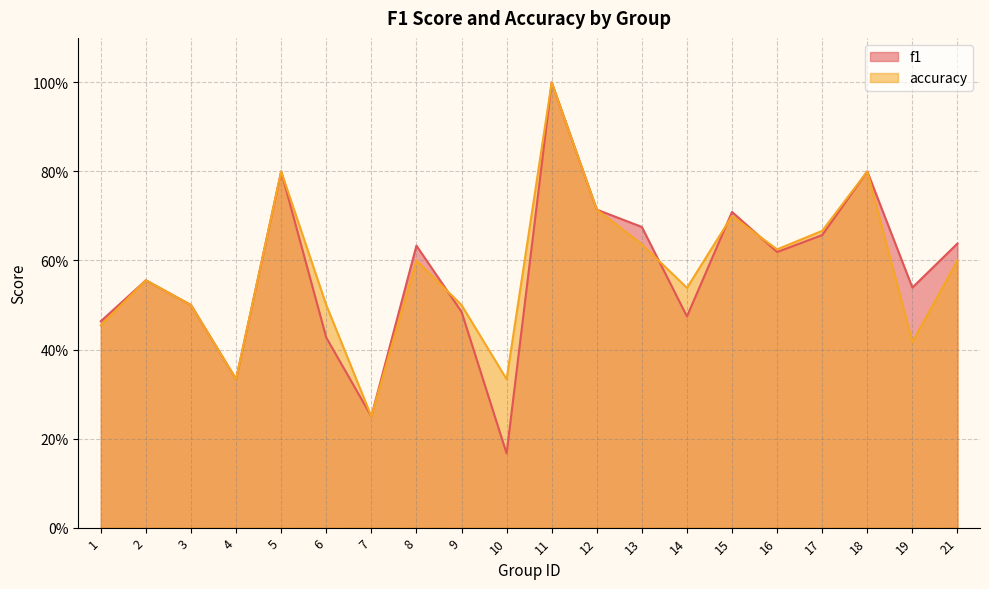

Where is the first local maximum for f1?

2